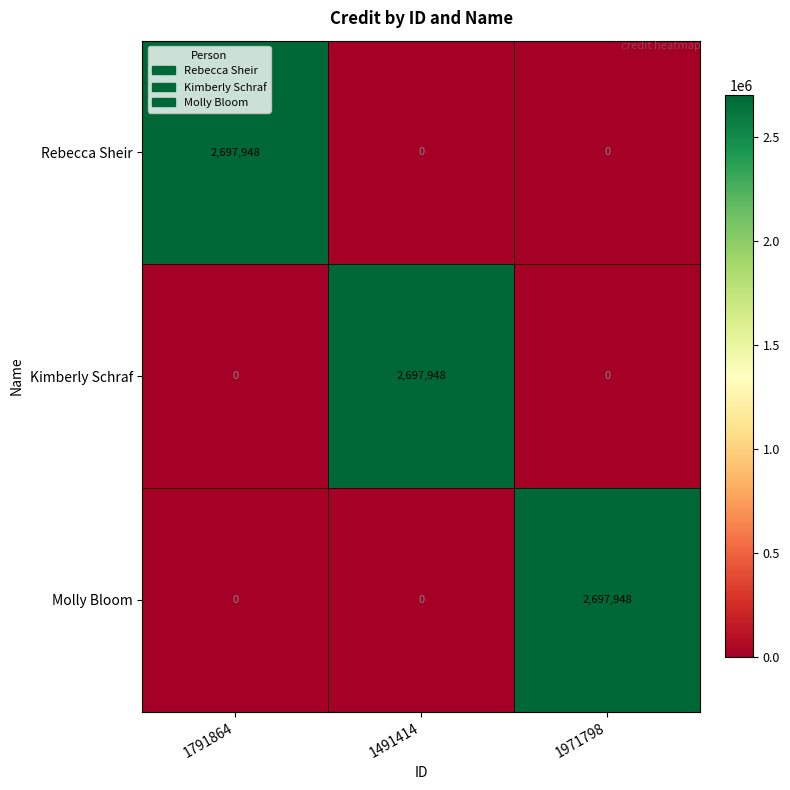

Reading left to right, transcribe all the data shown in this chart.

Rebecca Sheir: 2697948	0	0
Kimberly Schraf: 0	2697948	0
Molly Bloom: 0	0	2697948